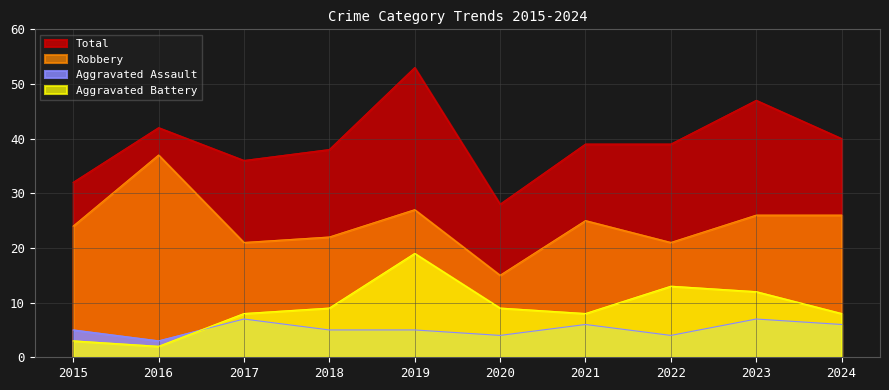

The Aggravated Battery series shows 9 at 2020. True or false?

True